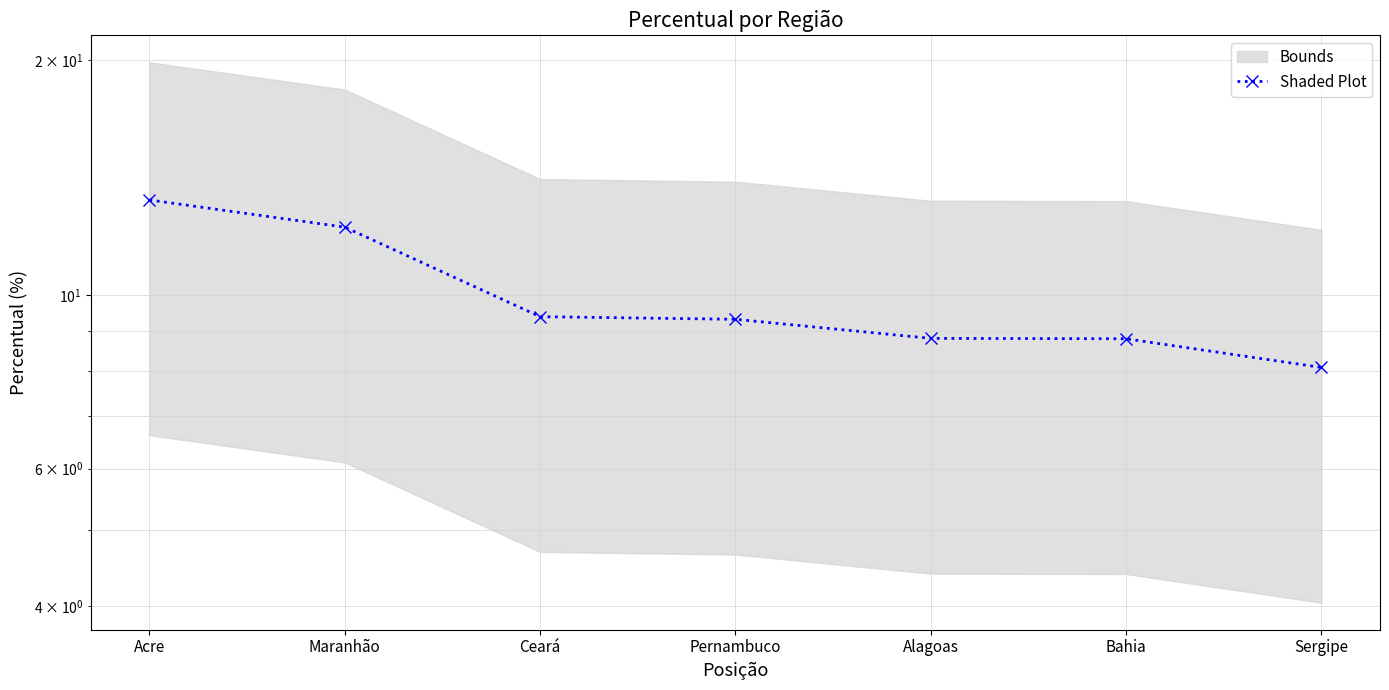

What is the label of the 2nd point from the left?

Maranhão